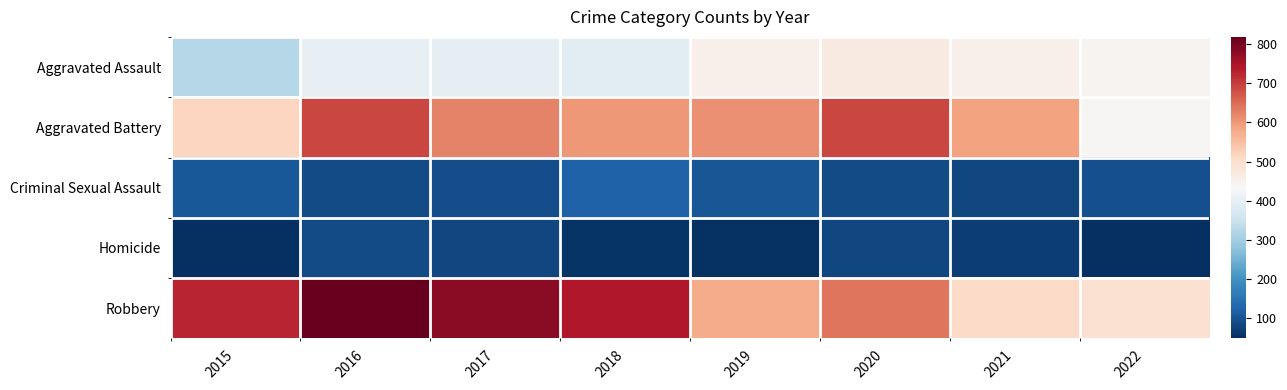

Between 2016 and 2022, which series saw the biggest shift?

Robbery